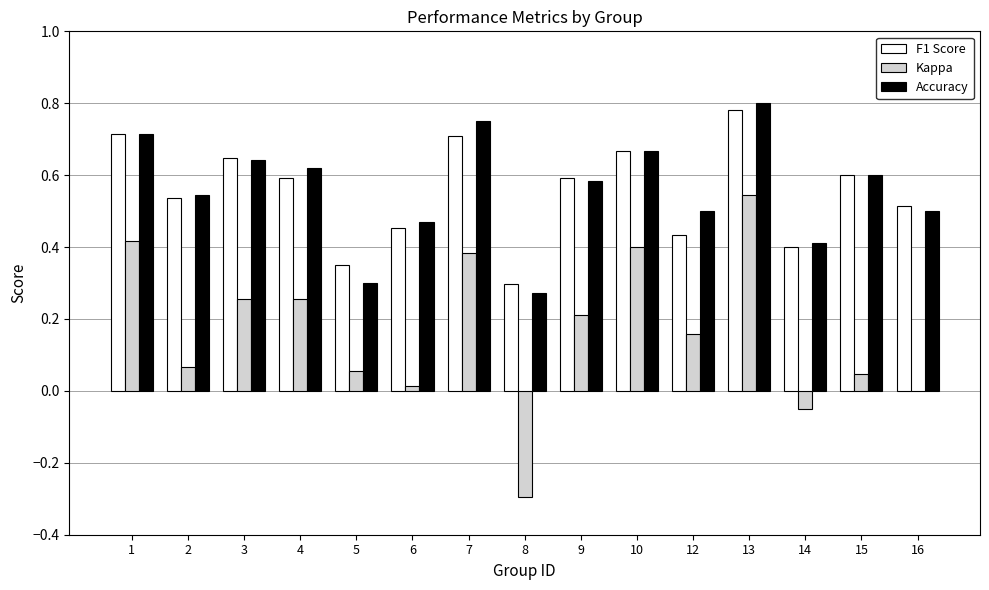

Is it true that Accuracy equals 0.8 at 12?

False